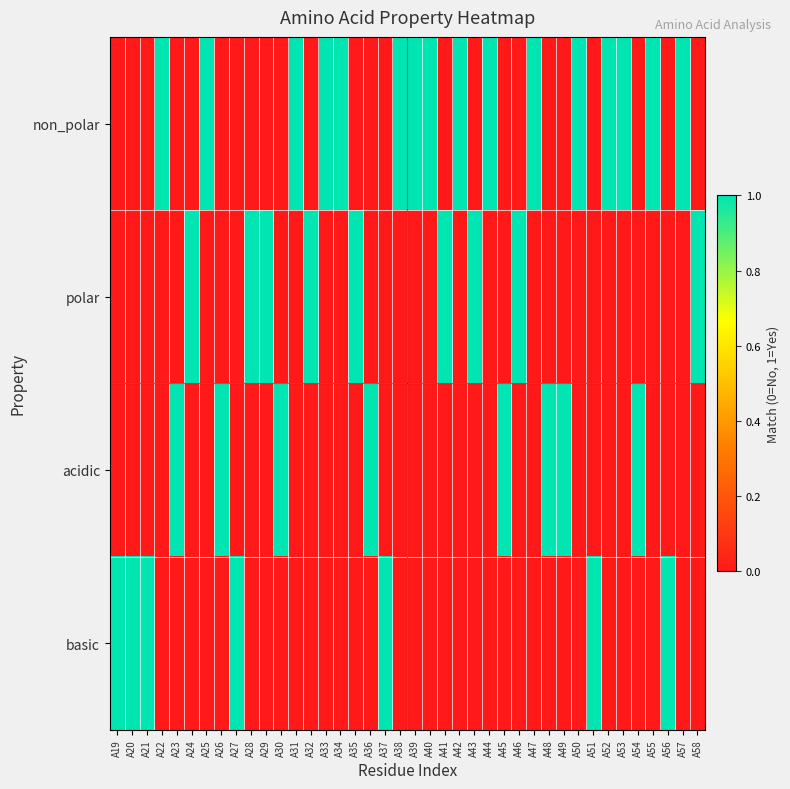

Reading left to right, list all the values displayed in this chart.

non_polar: A19=0	A20=0	A21=0	A22=1	A23=0	A24=0	A25=1	A26=0	A27=0	A28=0	A29=0	A30=0	A31=1	A32=0	A33=1	A34=1	A35=0	A36=0	A37=0	A38=1	A39=1	A40=1	A41=0	A42=1	A43=0	A44=1	A45=0	A46=0	A47=1	A48=0	A49=0	A50=1	A51=0	A52=1	A53=1	A54=0	A55=1	A56=0	A57=1	A58=0
polar: A19=0	A20=0	A21=0	A22=0	A23=0	A24=1	A25=0	A26=0	A27=0	A28=1	A29=1	A30=0	A31=0	A32=1	A33=0	A34=0	A35=1	A36=0	A37=0	A38=0	A39=0	A40=0	A41=1	A42=0	A43=1	A44=0	A45=0	A46=1	A47=0	A48=0	A49=0	A50=0	A51=0	A52=0	A53=0	A54=0	A55=0	A56=0	A57=0	A58=1
acidic: A19=0	A20=0	A21=0	A22=0	A23=1	A24=0	A25=0	A26=1	A27=0	A28=0	A29=0	A30=1	A31=0	A32=0	A33=0	A34=0	A35=0	A36=1	A37=0	A38=0	A39=0	A40=0	A41=0	A42=0	A43=0	A44=0	A45=1	A46=0	A47=0	A48=1	A49=1	A50=0	A51=0	A52=0	A53=0	A54=1	A55=0	A56=0	A57=0	A58=0
basic: A19=1	A20=1	A21=1	A22=0	A23=0	A24=0	A25=0	A26=0	A27=1	A28=0	A29=0	A30=0	A31=0	A32=0	A33=0	A34=0	A35=0	A36=0	A37=1	A38=0	A39=0	A40=0	A41=0	A42=0	A43=0	A44=0	A45=0	A46=0	A47=0	A48=0	A49=0	A50=0	A51=1	A52=0	A53=0	A54=0	A55=0	A56=1	A57=0	A58=0